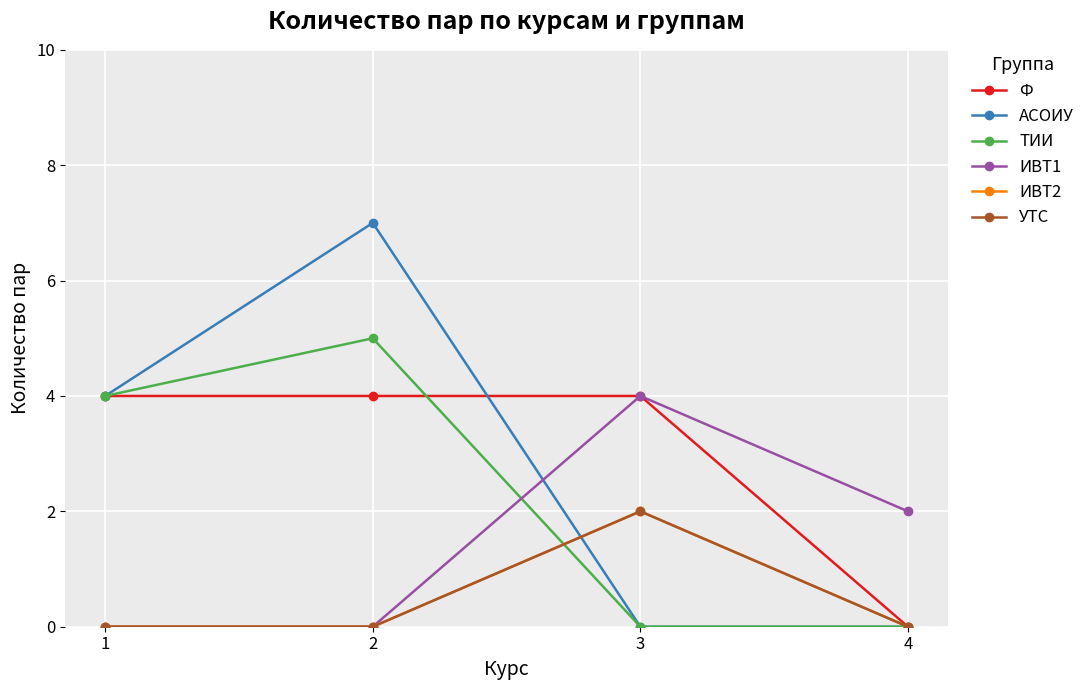

The УТС series shows 1 at 4. True or false?

False